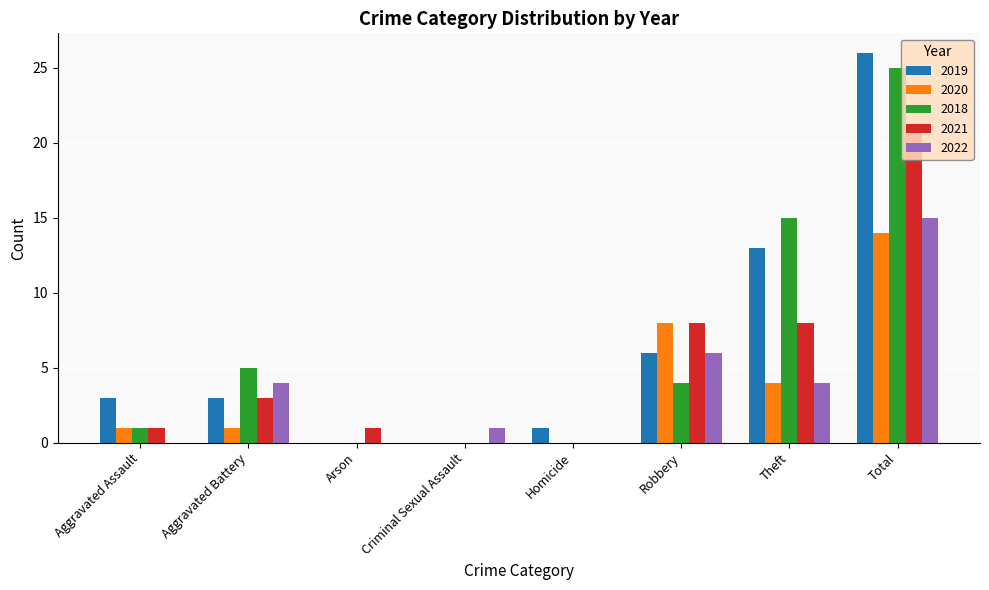

Where is 2019 nearest to the value 13?

Theft